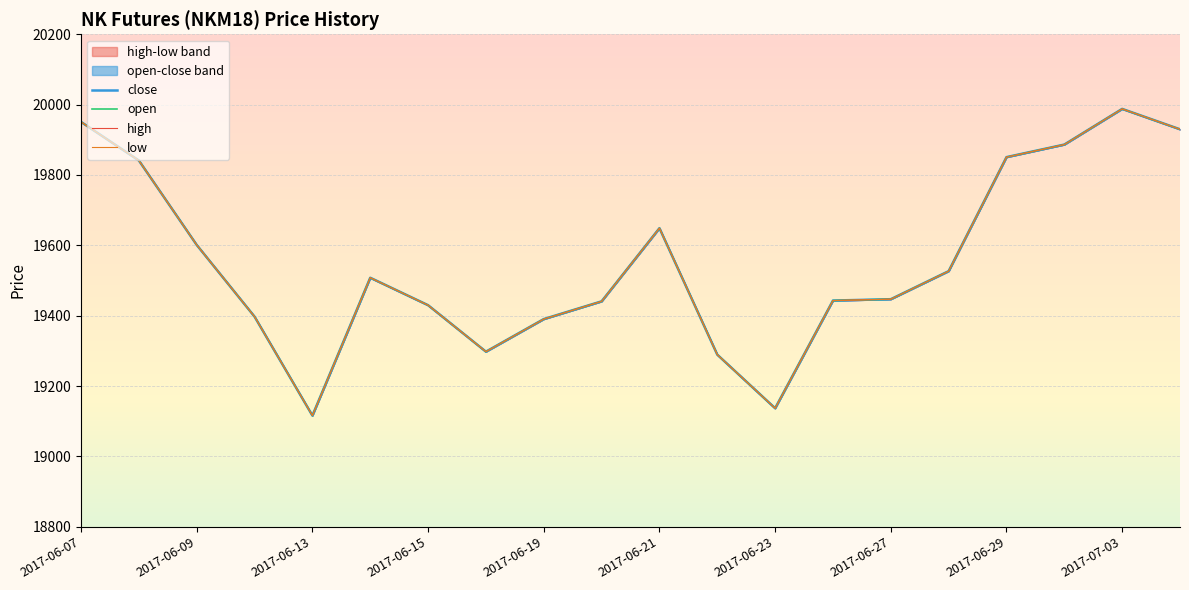

True or false: high and open intersect in this chart.

False